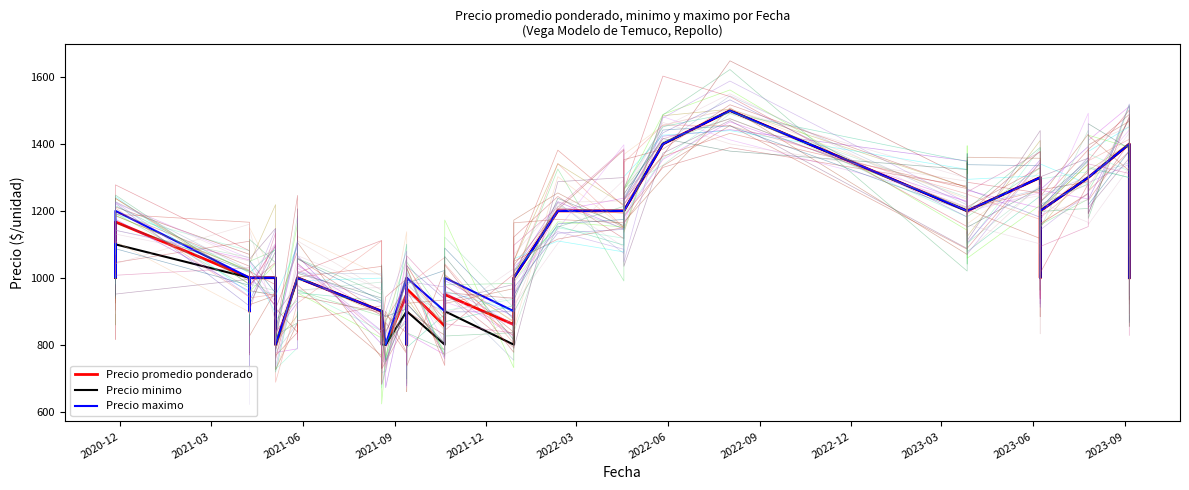

What is the sum of all Precio maximo values?

42600